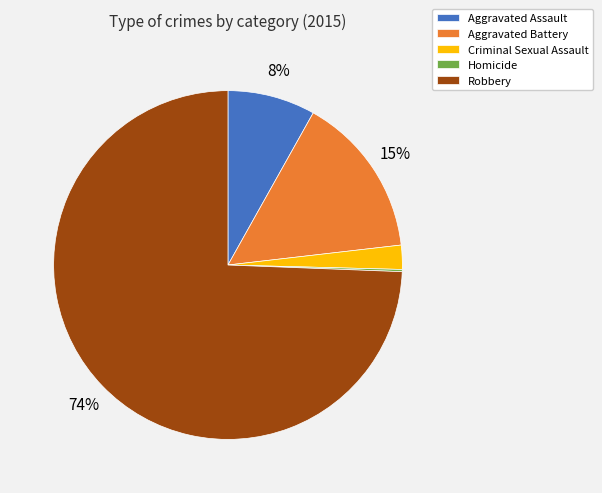

Approximately how many times larger is the value at Aggravated Assault compared to Aggravated Battery?

0.5